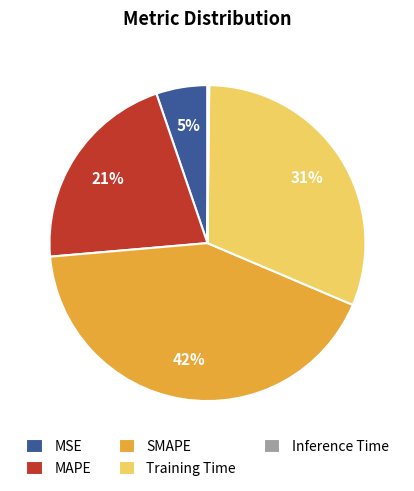

Which has a higher value, MSE or Training Time?

Training Time